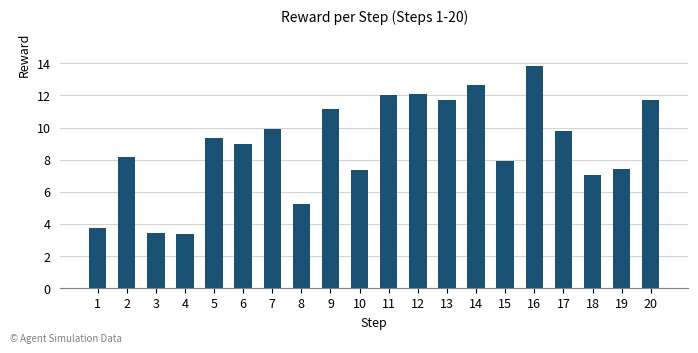

The chart shows a value of 3.8 at 1. True or false?

True